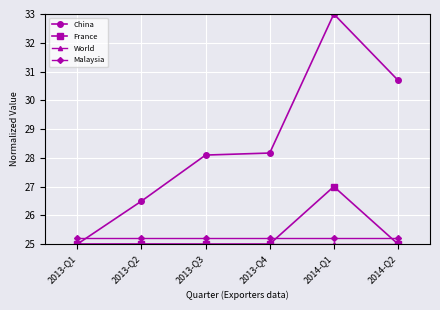

Which series changed the most between 2013-Q1 and 2014-Q2?

China